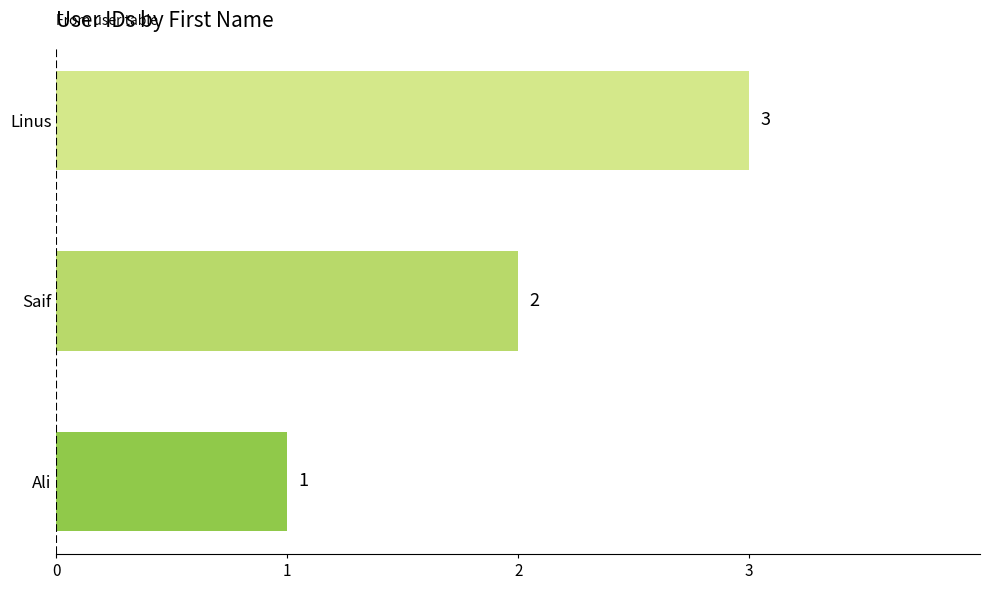

What is the change in value from Saif to Linus?

+1